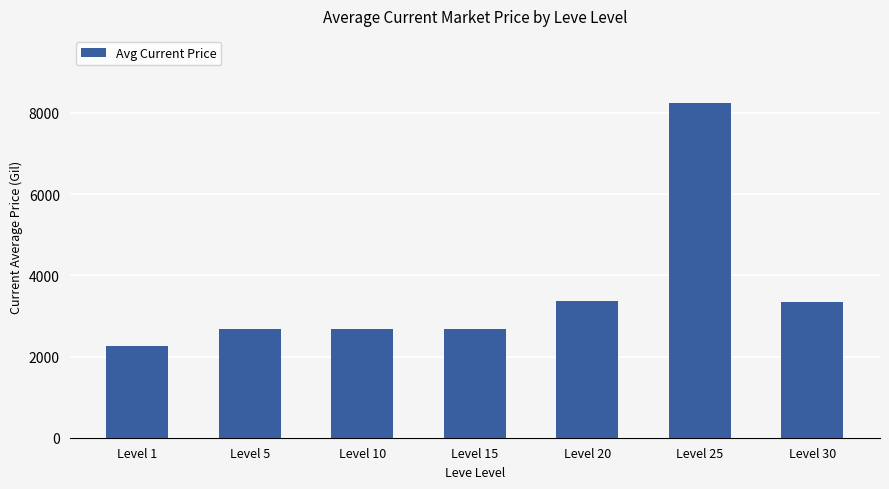

Read the value at Level 5.

2680.0